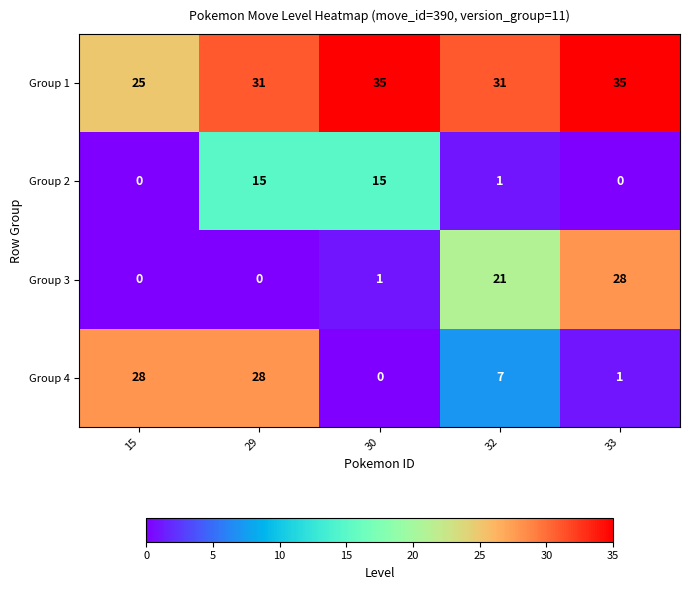

The value of Group 2 at 30 is 8. True or false?

False